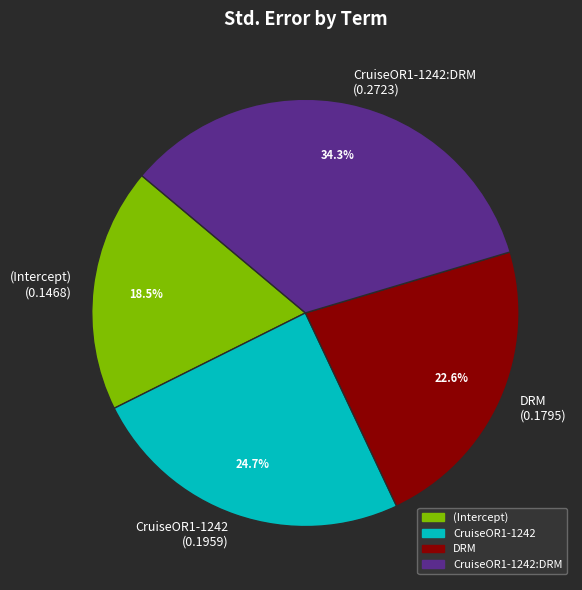

Rank the categories by value from lowest to highest.

(Intercept) (0.1468), DRM (0.1795), CruiseOR1-1242 (0.1959), CruiseOR1-1242:DRM (0.2723)